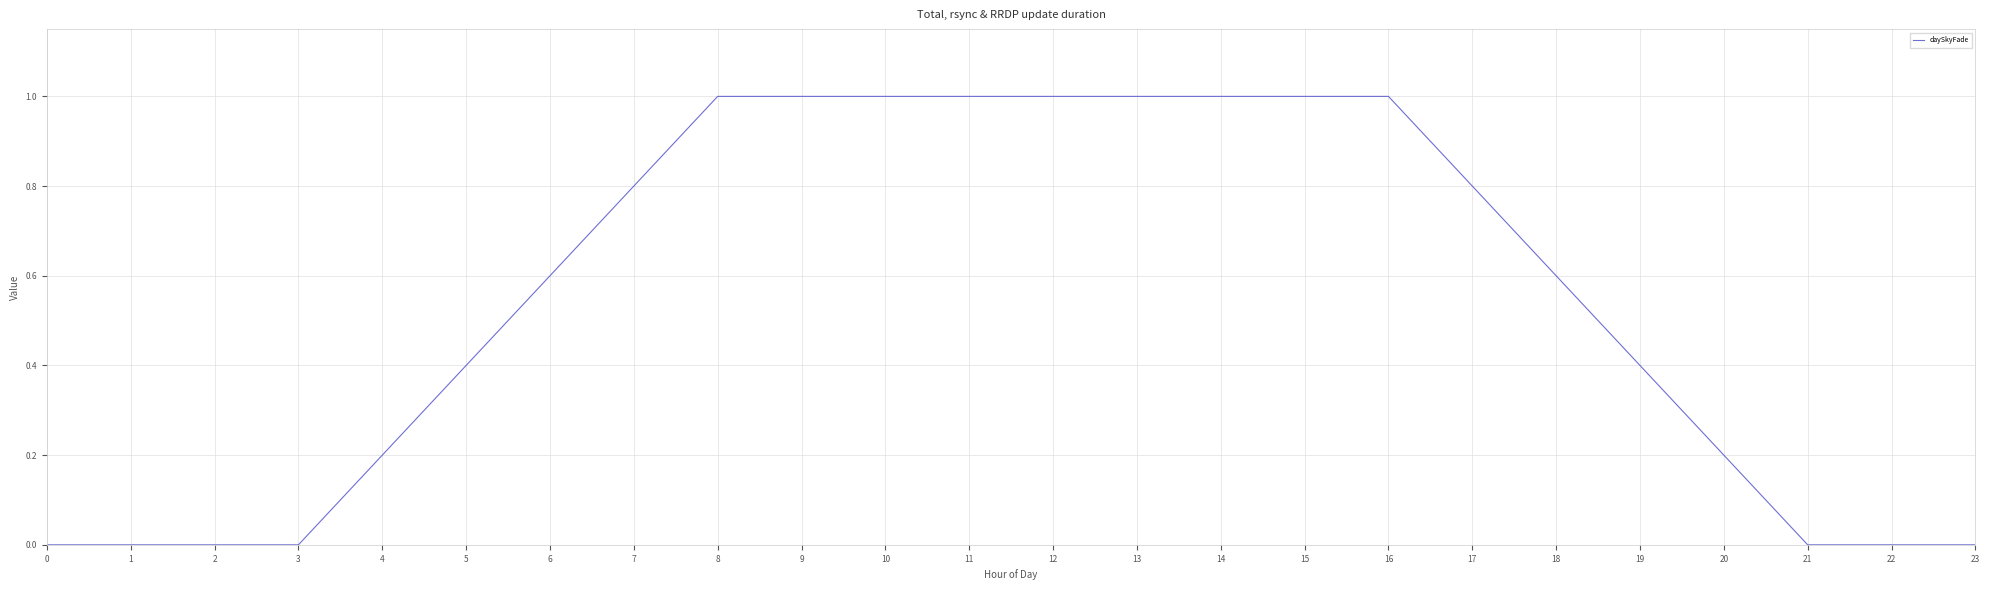

What is the average value?

0.5